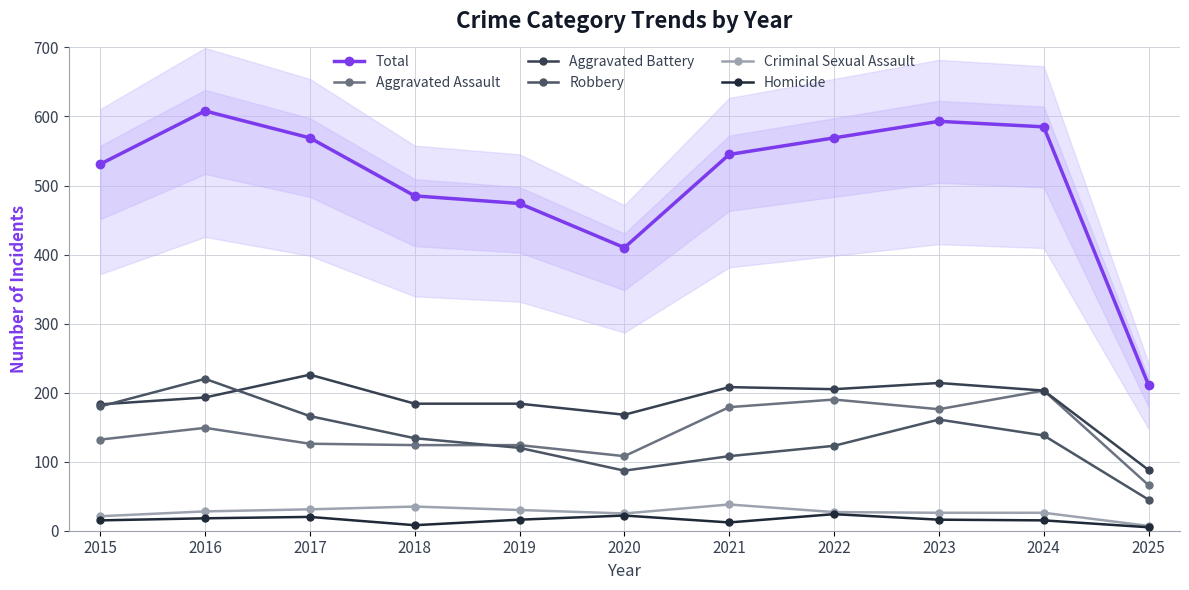

Reading left to right, transcribe all the data shown in this chart.

Total: 2015=531	2016=608	2017=569	2018=485	2019=474	2020=410	2021=545	2022=569	2023=593	2024=585	2025=211
Aggravated Assault: 2015=132	2016=149	2017=126	2018=124	2019=124	2020=108	2021=179	2022=190	2023=176	2024=203	2025=66
Aggravated Battery: 2015=183	2016=193	2017=226	2018=184	2019=184	2020=168	2021=208	2022=205	2023=214	2024=203	2025=88
Robbery: 2015=180	2016=220	2017=166	2018=134	2019=120	2020=87	2021=108	2022=123	2023=161	2024=138	2025=45
Criminal Sexual Assault: 2015=21	2016=28	2017=31	2018=35	2019=30	2020=25	2021=38	2022=27	2023=26	2024=26	2025=7
Homicide: 2015=15	2016=18	2017=20	2018=8	2019=16	2020=22	2021=12	2022=24	2023=16	2024=15	2025=5